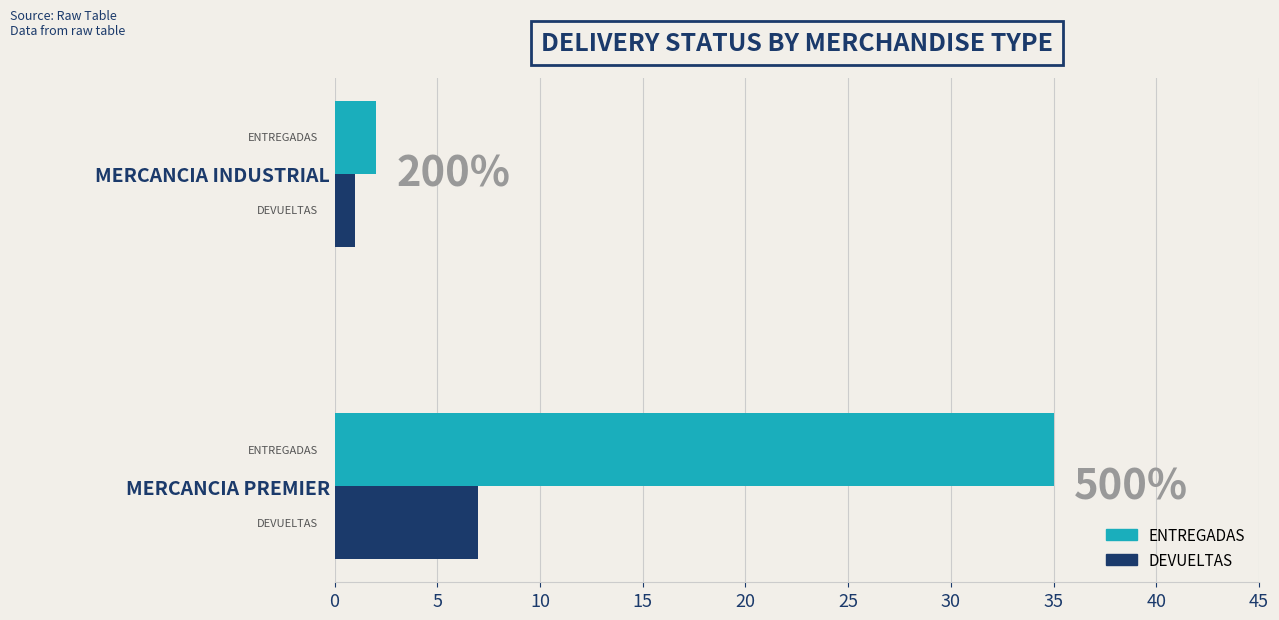

What are all the series names shown in the legend?

ENTREGADAS, DEVUELTAS